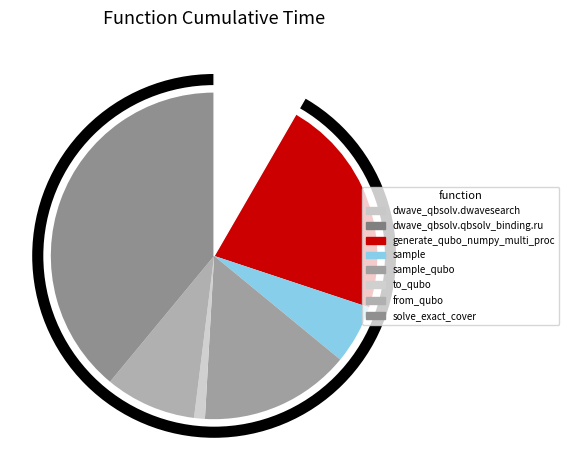

Rank the categories by value from lowest to highest.

to_qubo, dwave_qbsolv.dwavesearch, dwave_qbsolv.qbsolv_binding.run_qbsolv, sample, from_qubo, sample_qubo, generate_qubo_numpy_multi_processing, solve_exact_cover